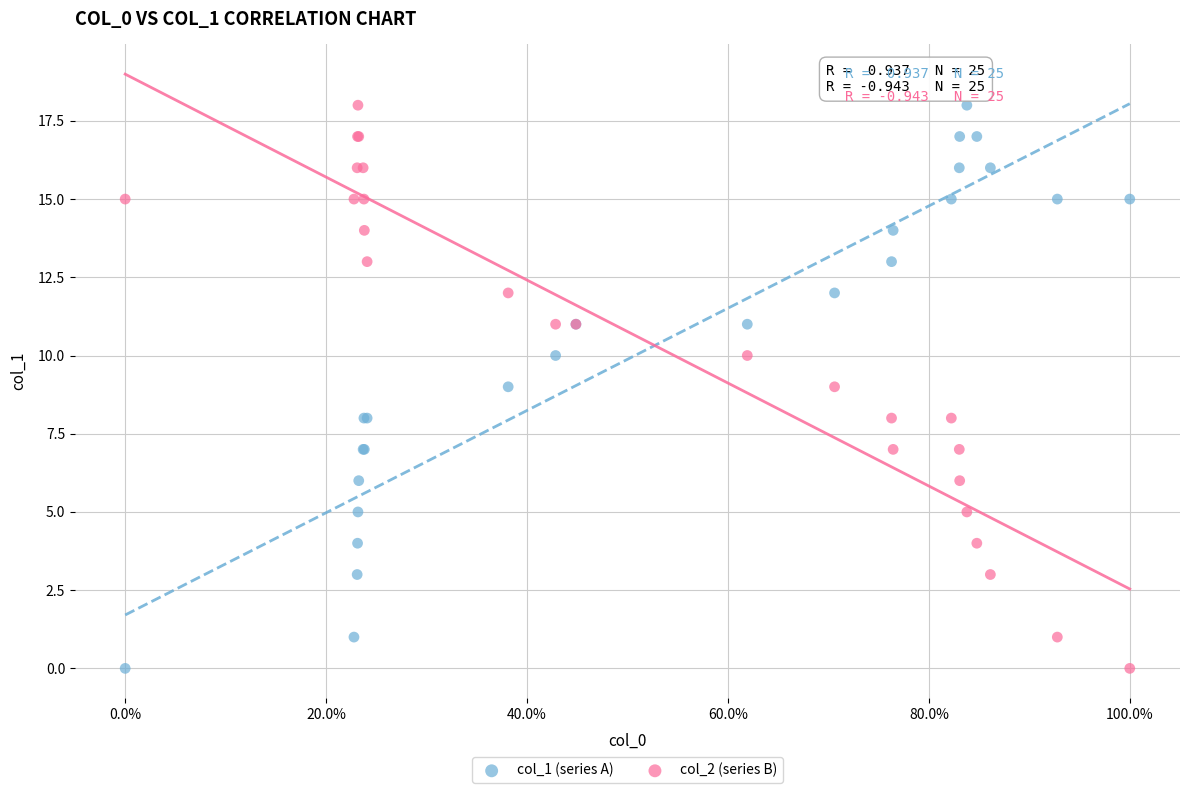

What are all the series names shown in the legend?

col_1 (series A), col_2 (series B)